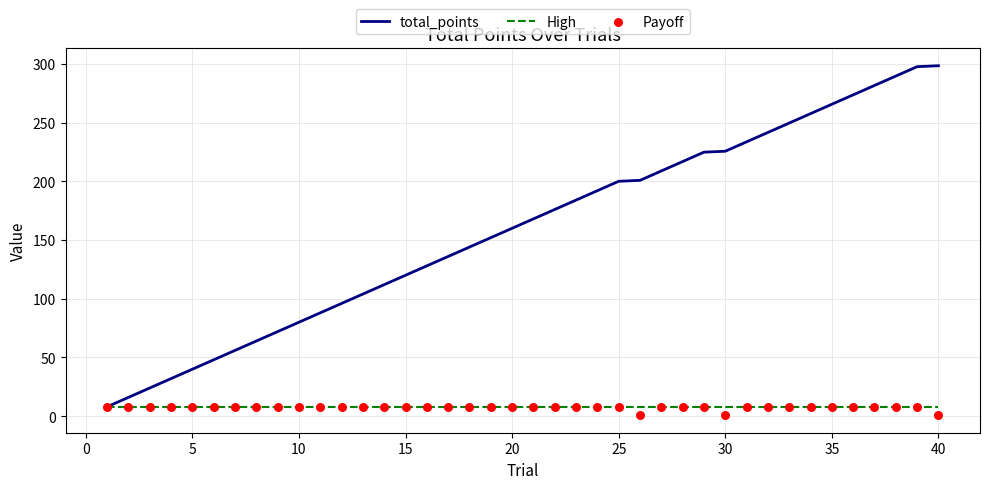

Is the value of High at 30 greater than the value of total_points at 35?

No